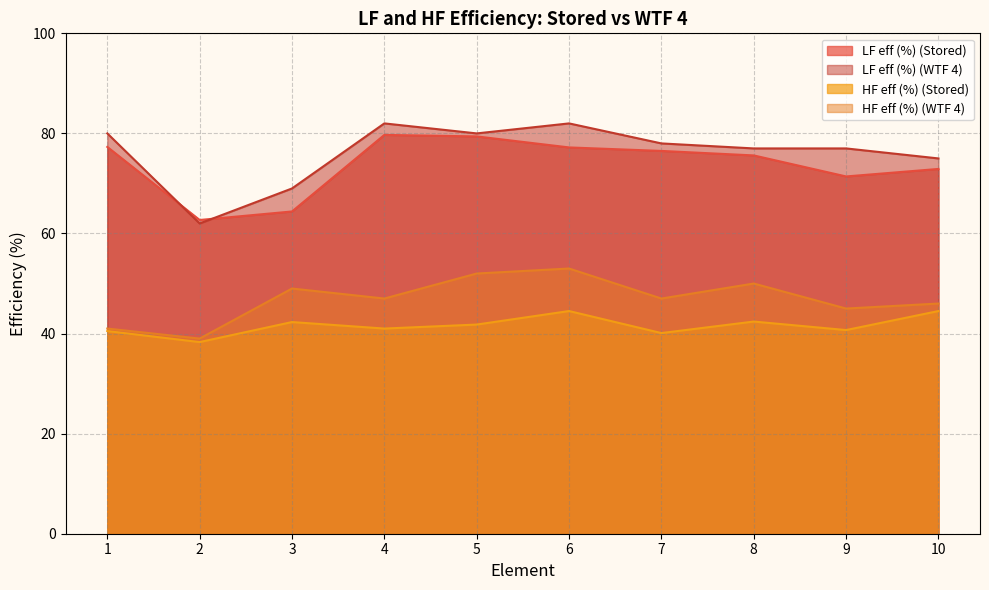

What is the sum of the HF eff (%) (WTF 4) values at 7 and 9?

92.0